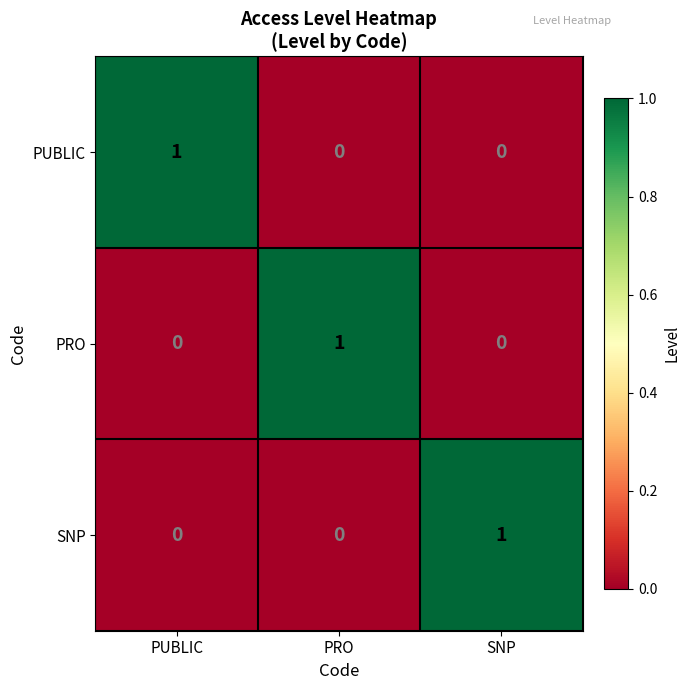

Count the PUBLIC values in the range 0 to 1.

3